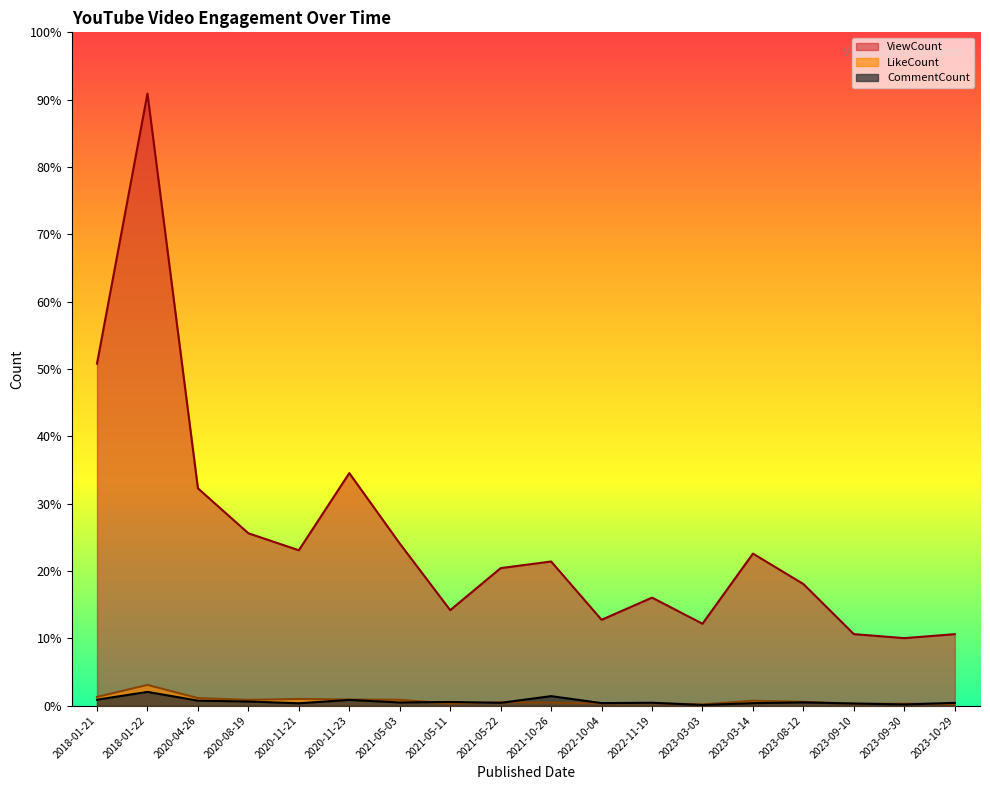

What is the greatest value displayed?

127005